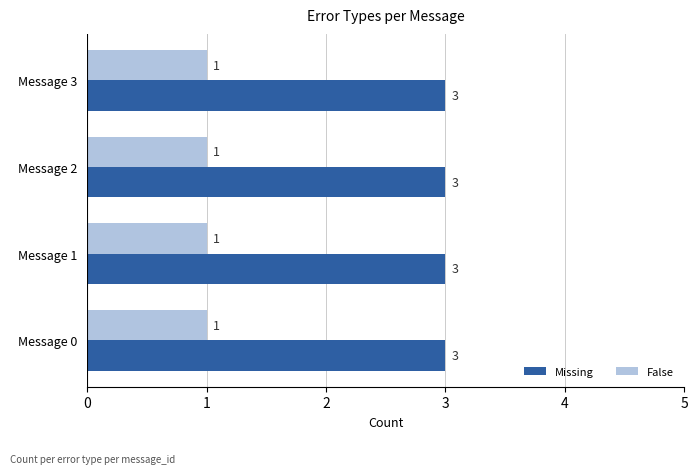

What is the highest value of the Missing series?

3